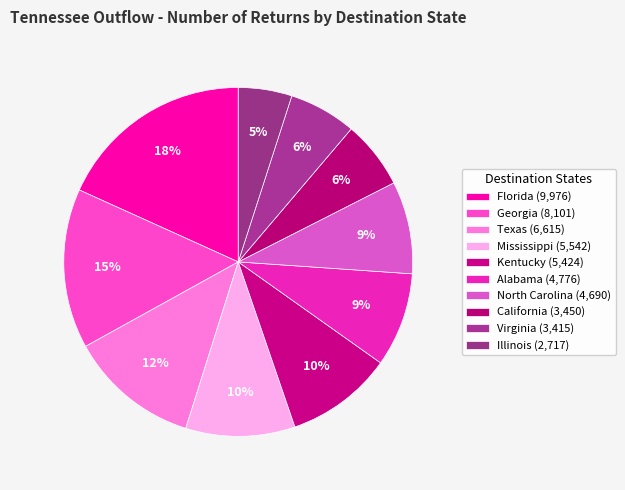

To the nearest percent, what is the difference between the largest and smallest slice percentages?

13%